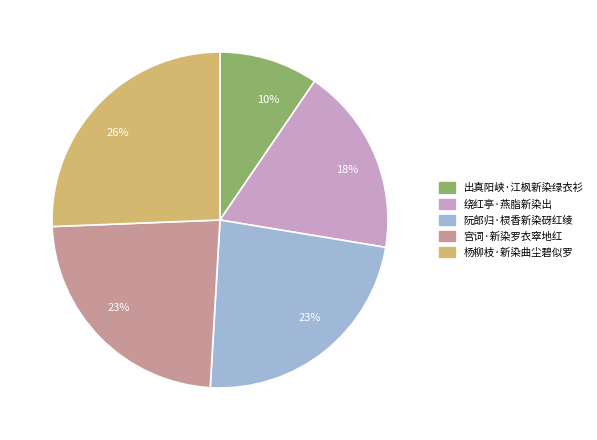

Is it true that 杨柳枝·新染曲尘碧似罗 is 26% of the pie?

True